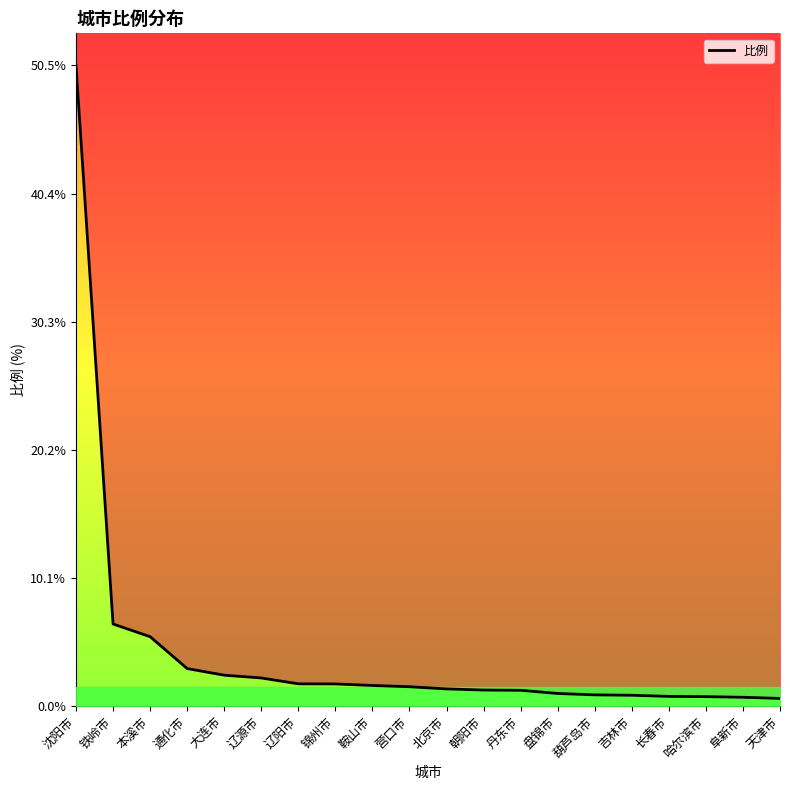

Count the number of categories in the chart.

20